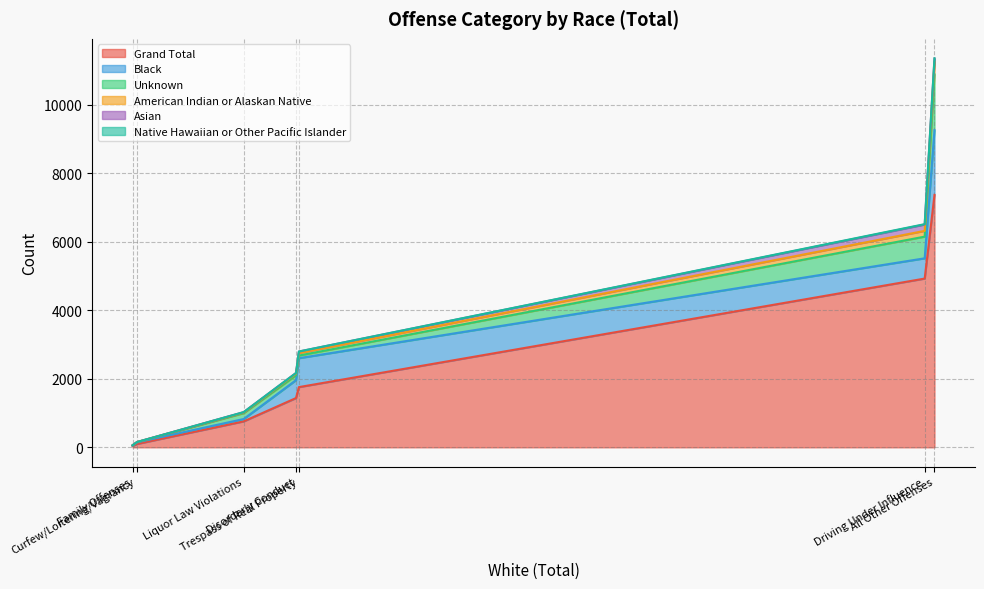

Does the chart display data point markers on the line(s)?

No